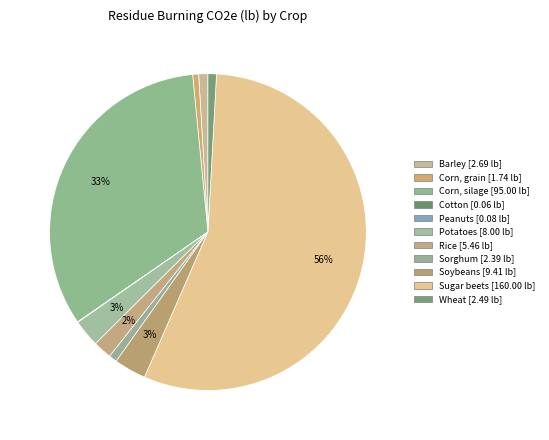

What percentage is NOT represented by Corn, grain?

99.4%